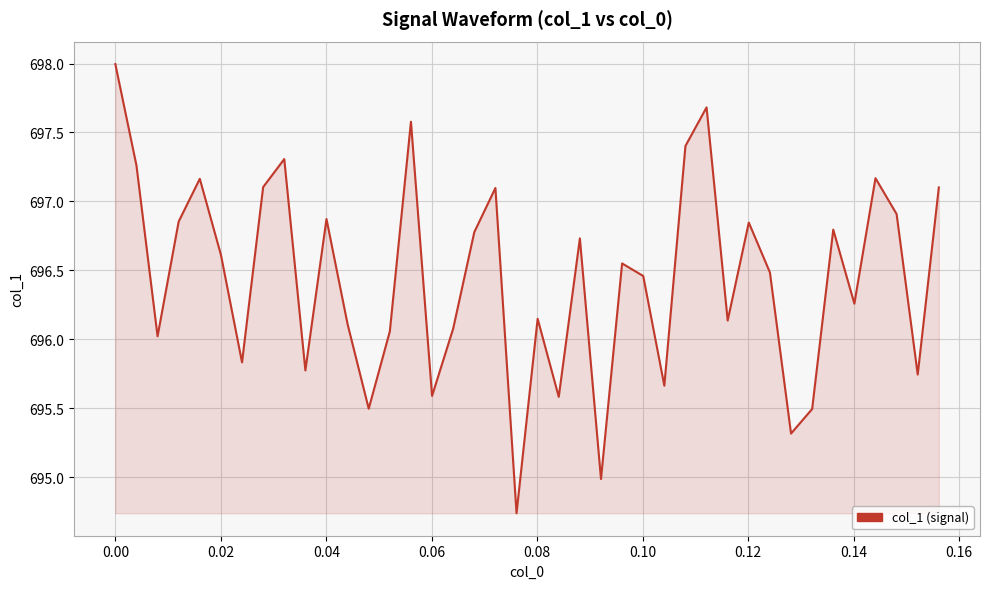

What is the difference between the maximum and minimum values?

3.3